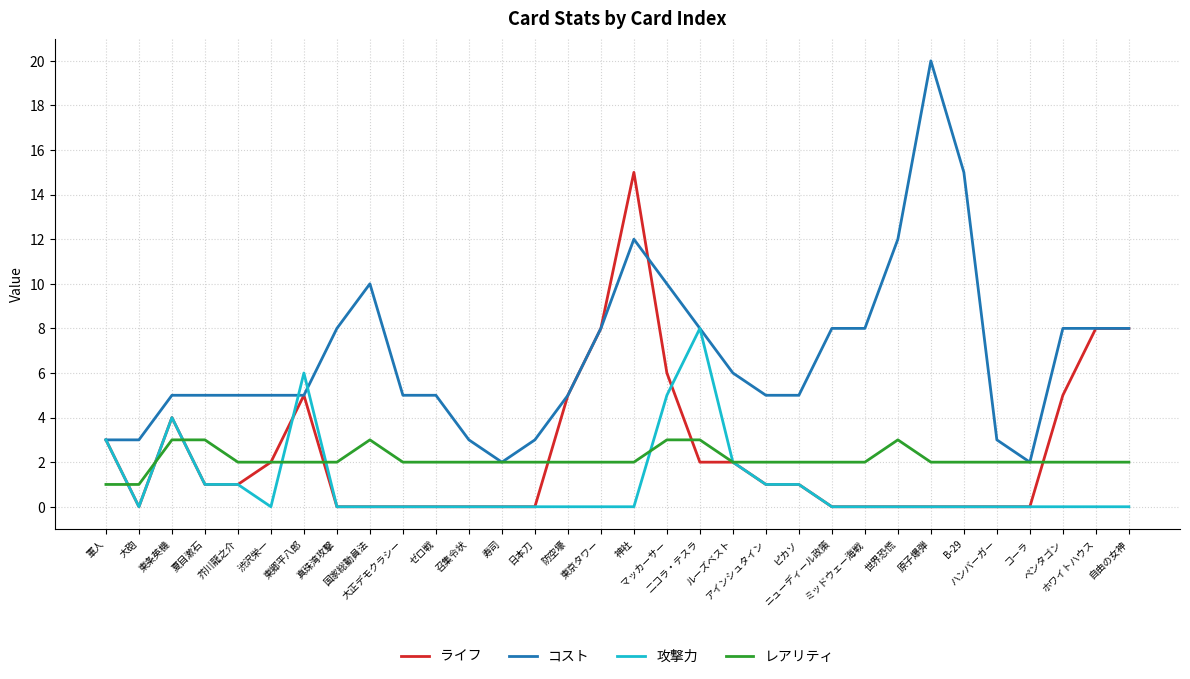

What is the spread (max minus min) of values at 神社?

15